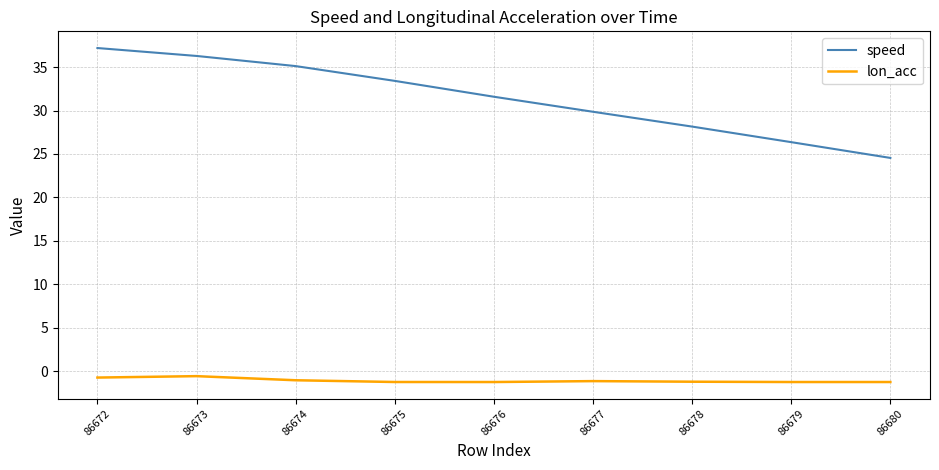

Is the value of speed at 86680 greater than the value of lon_acc at 86678?

Yes